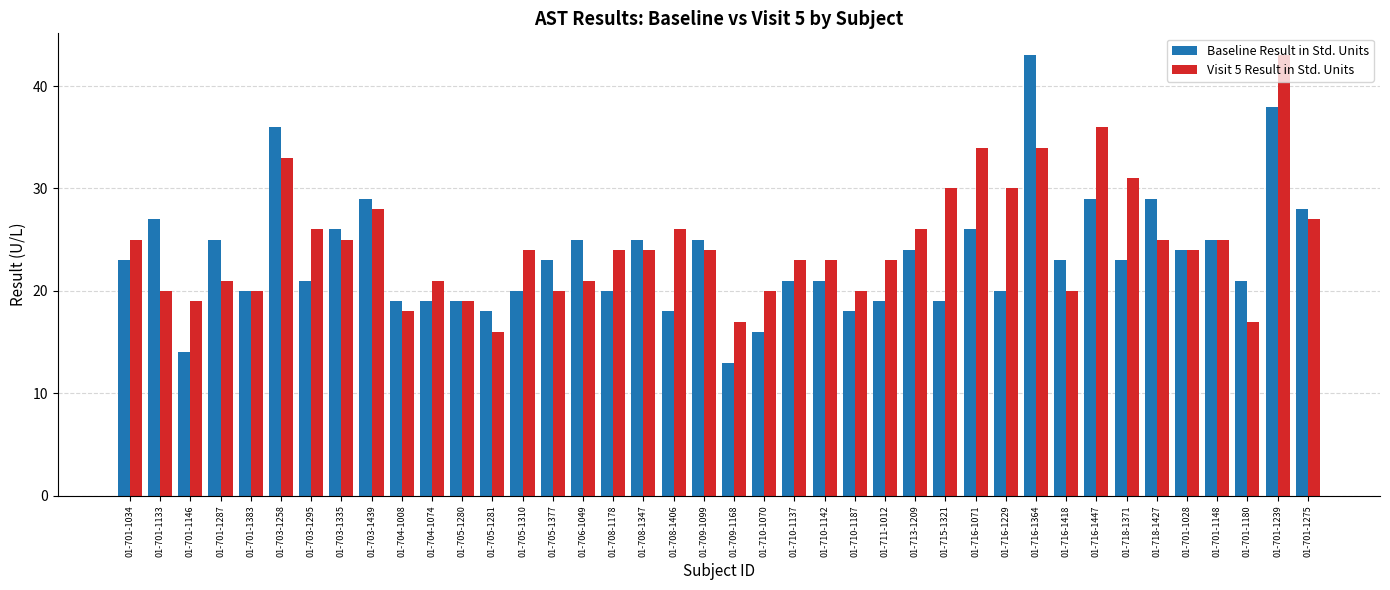

How many data points does each series have?

40